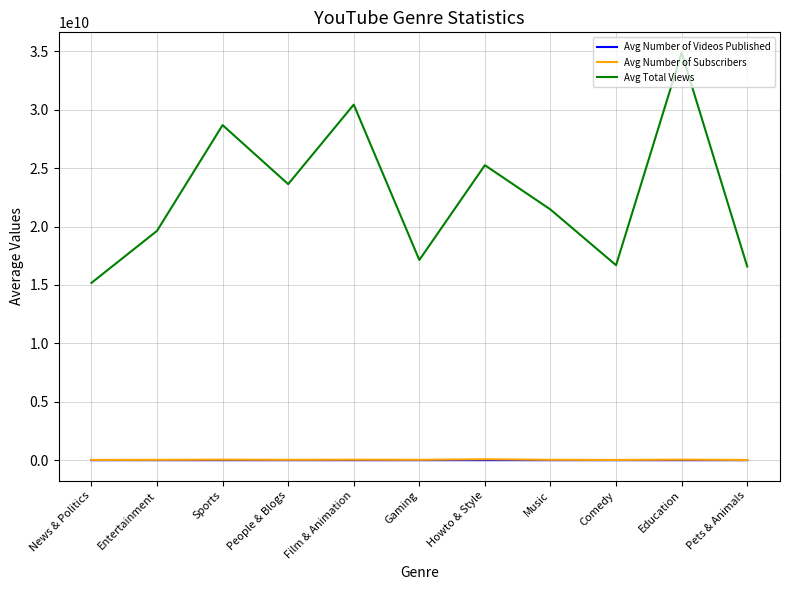

True or false: Avg Total Views and Avg Number of Subscribers intersect in this chart.

False